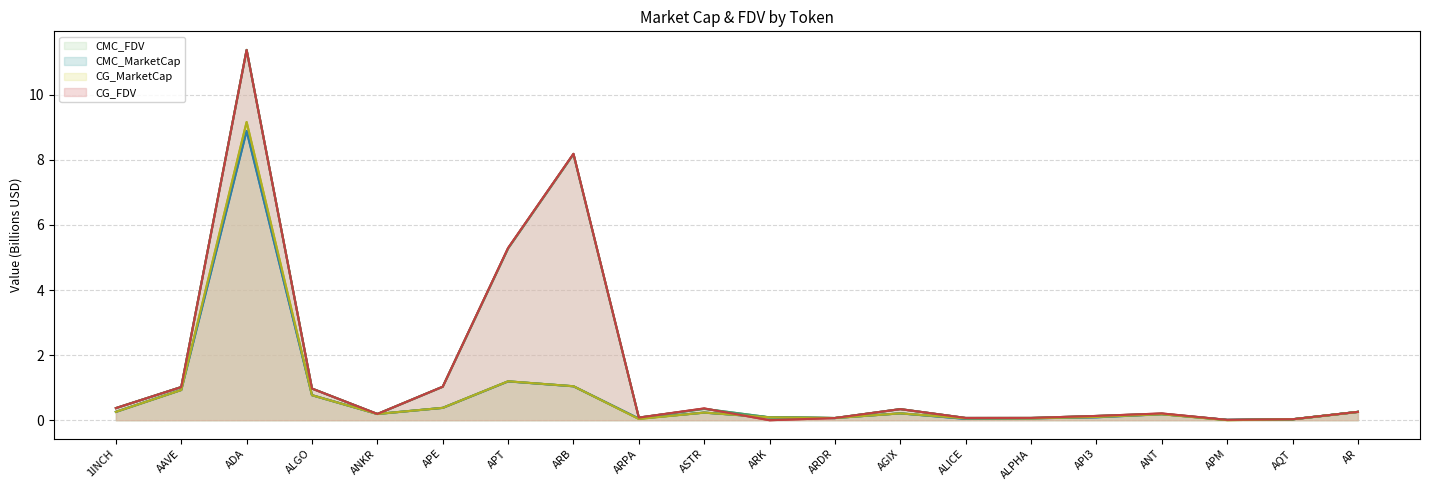

What is the difference between the maximum and second lowest values in the CMC_MarketCap series?

8.9